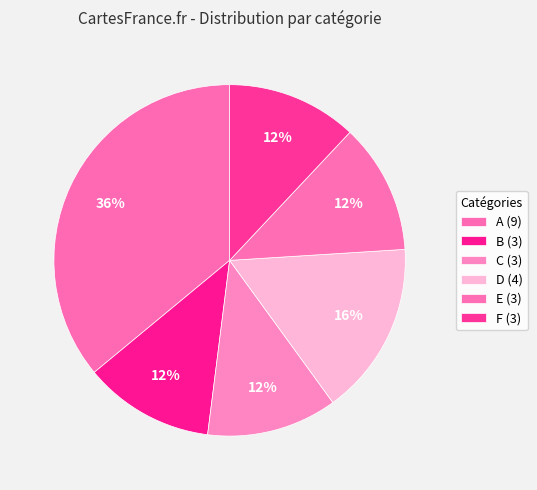

To the nearest percent, what is the combined percentage of D and C?

28%